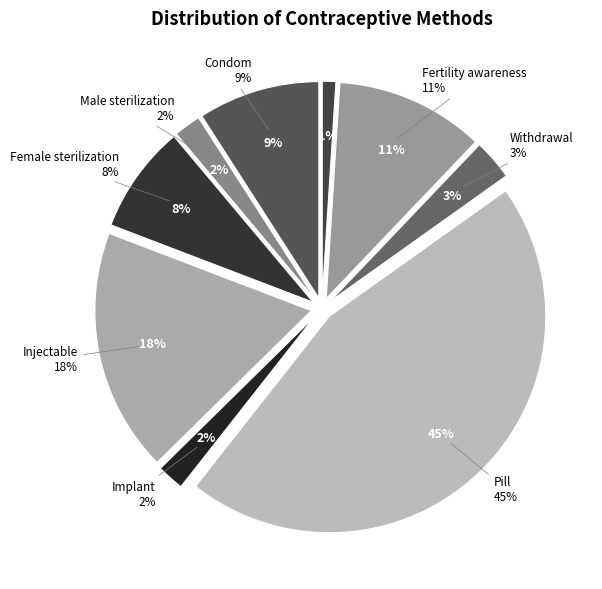

How many segments does this pie chart have?

9